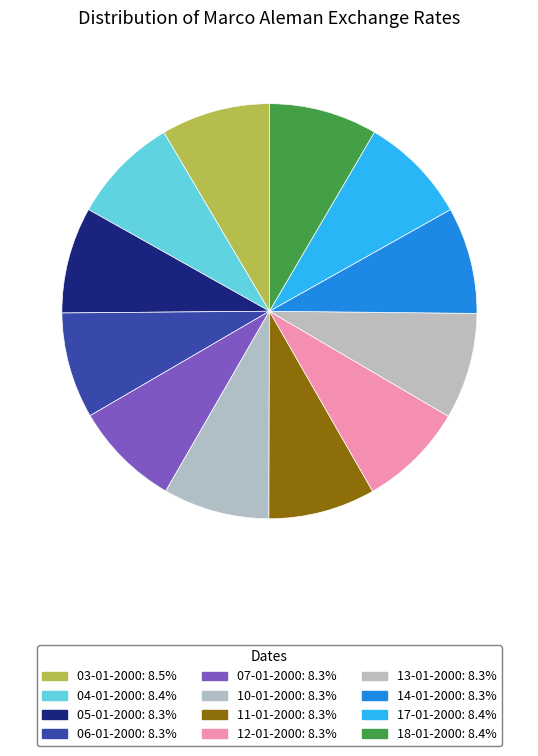

How many slices are in this pie chart?

12